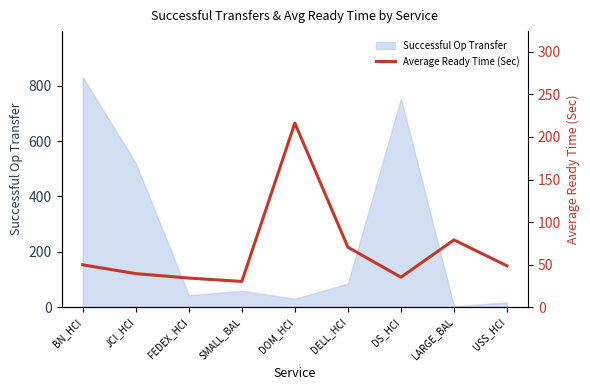

Is it true that Successful Op Transfer equals 1023 at DS_HCI?

False